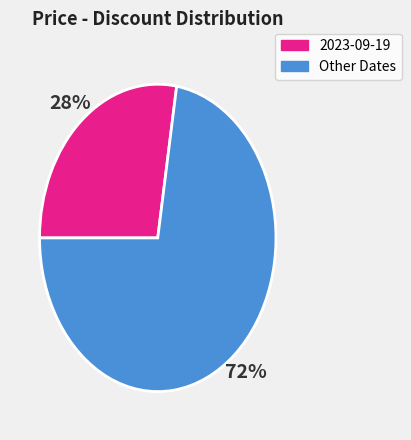

To the nearest percent, what is the average slice percentage?

50%